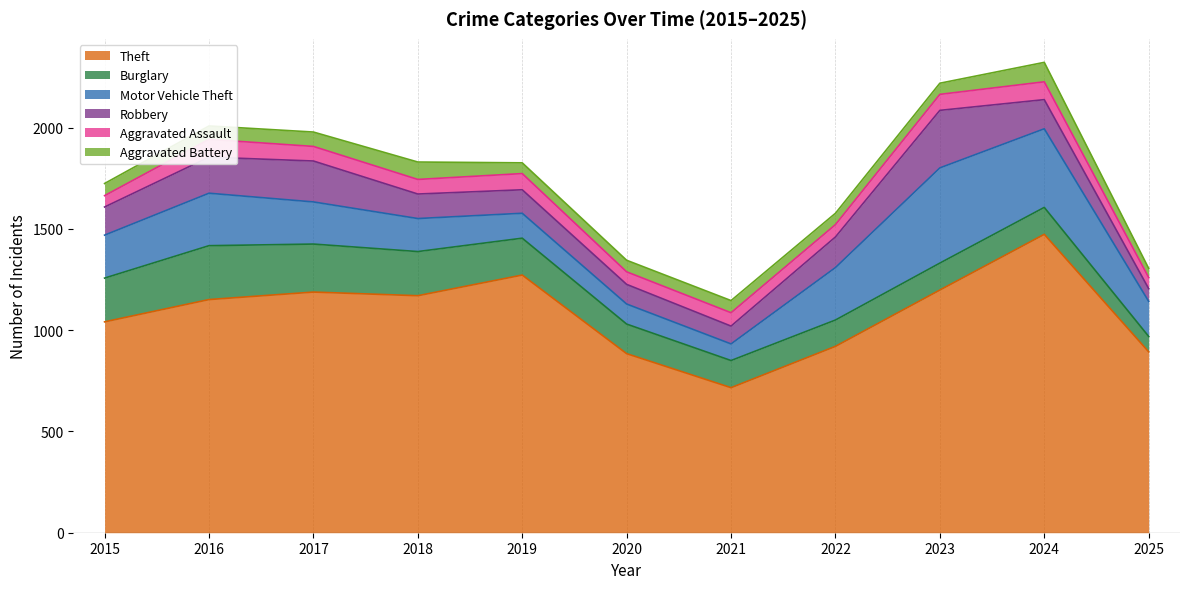

Reading left to right, transcribe all the data shown in this chart.

Theft: 2015=1041	2016=1151	2017=1188	2018=1170	2019=1272	2020=884	2021=716	2022=920	2023=1198	2024=1473	2025=893
Burglary: 2015=216	2016=266	2017=237	2018=218	2019=182	2020=146	2021=134	2022=130	2023=133	2024=133	2025=76
Motor Vehicle Theft: 2015=212	2016=259	2017=208	2018=163	2019=123	2020=99	2021=82	2022=259	2023=470	2024=388	2025=173
Robbery: 2015=139	2016=178	2017=202	2018=121	2019=116	2020=97	2021=88	2022=151	2023=284	2024=144	2025=63
Aggravated Assault: 2015=56	2016=88	2017=72	2018=72	2019=80	2020=62	2021=66	2022=61	2023=79	2024=88	2025=55
Aggravated Battery: 2015=60	2016=66	2017=71	2018=86	2019=53	2020=57	2021=60	2022=56	2023=55	2024=96	2025=45